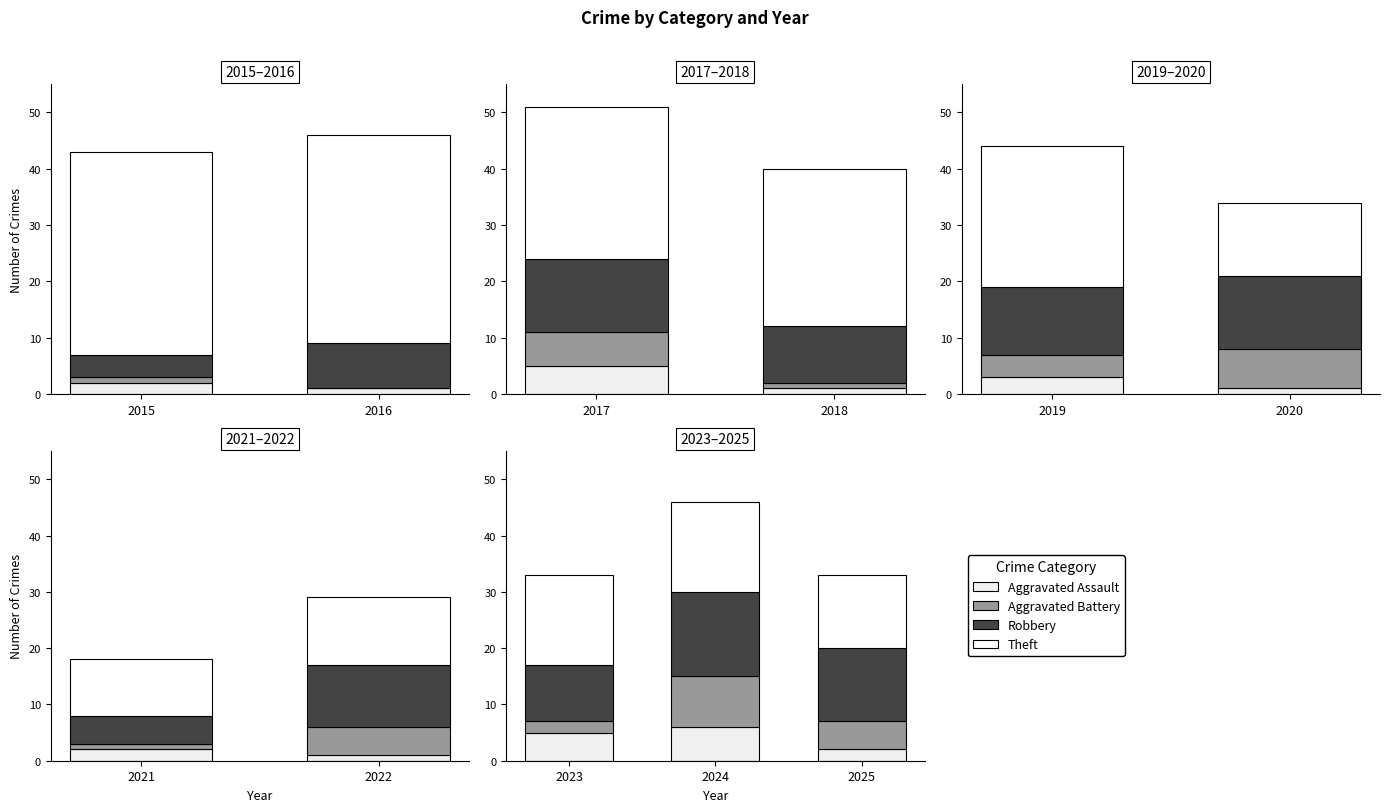

How many bars are there in each group?

4